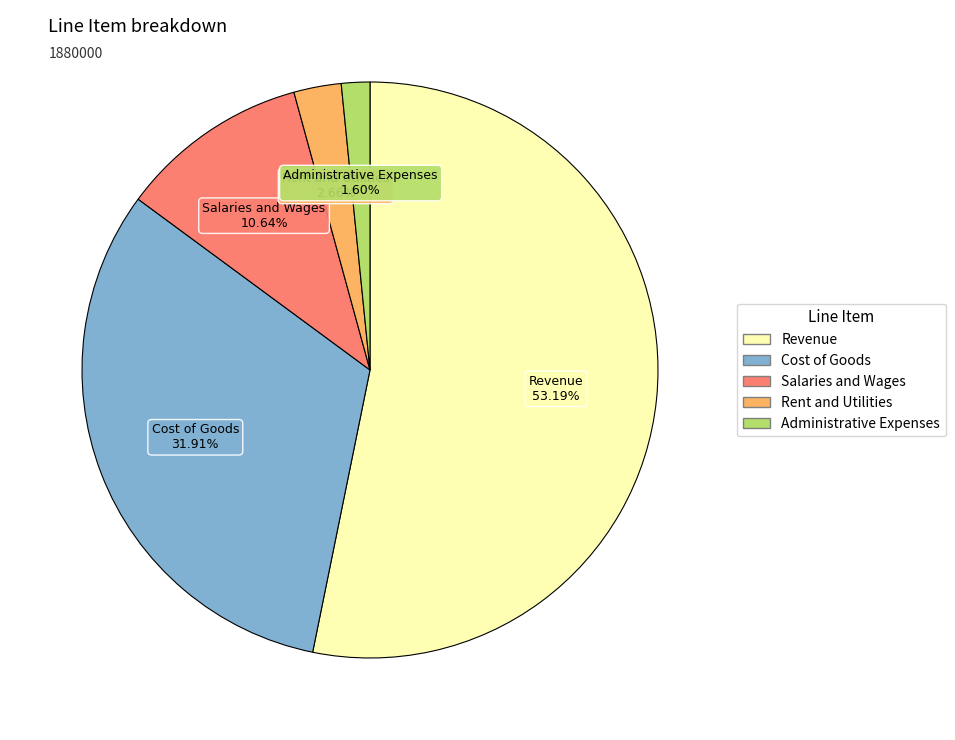

Which slice is the largest?

Revenue